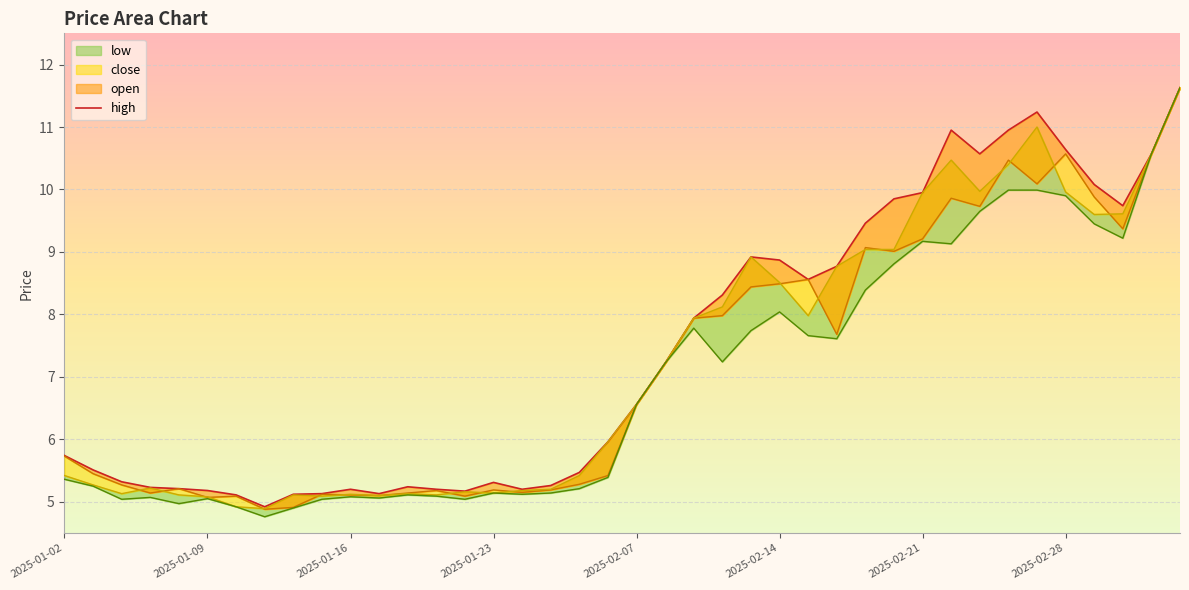

The value at 2025-01-23 is 3.5. True or false?

False